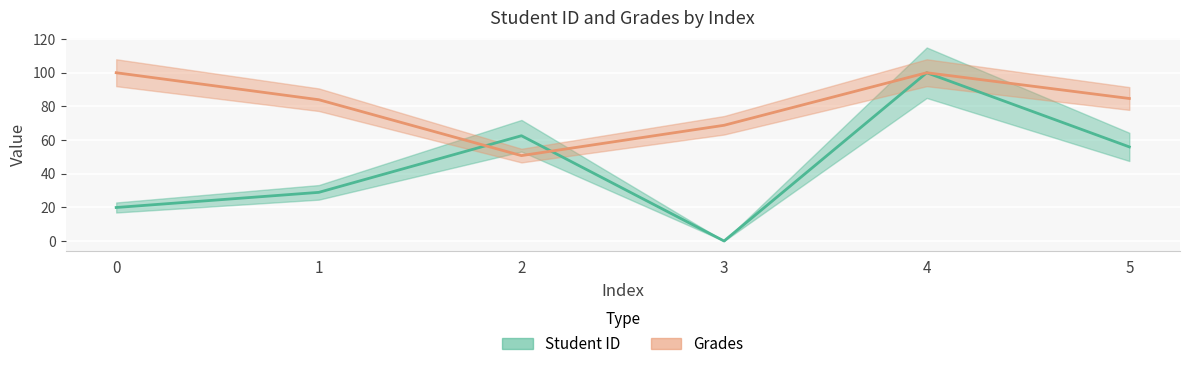

What is the maximum value shown in the chart?

100.0